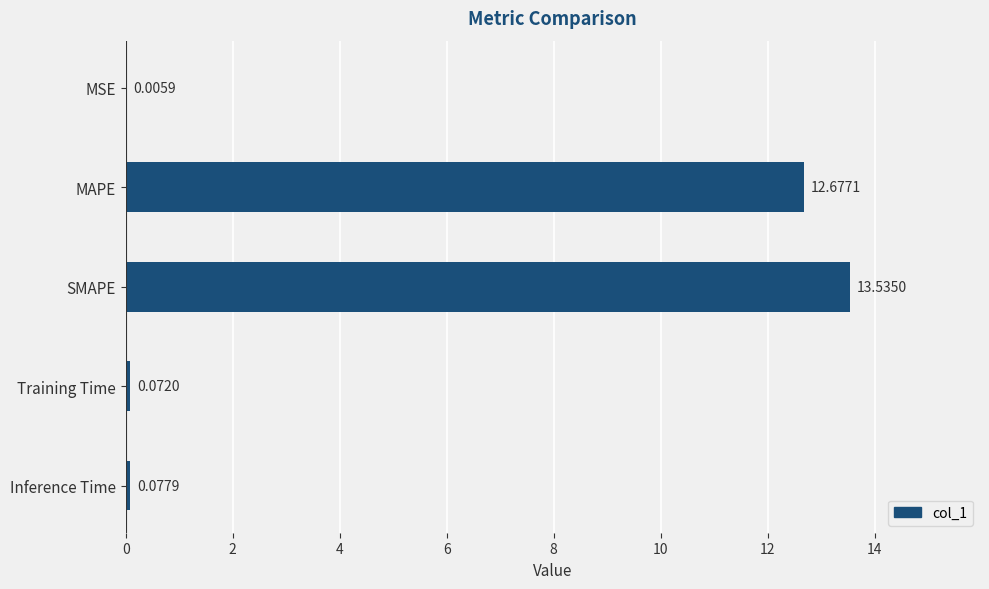

Are the bars grouped side by side (vs. stacked)?

No